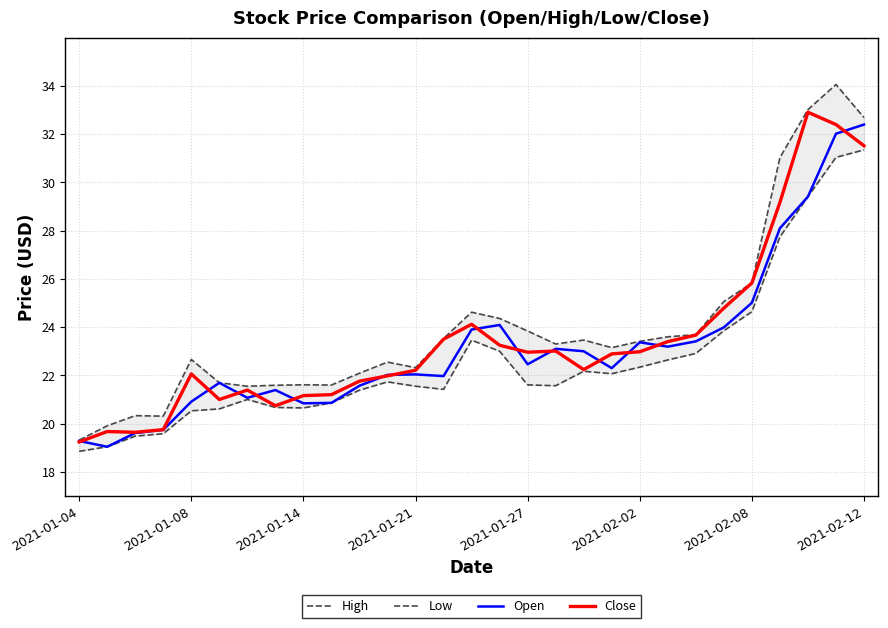

The Close series shows 22.2 at 2021-01-21. True or false?

True